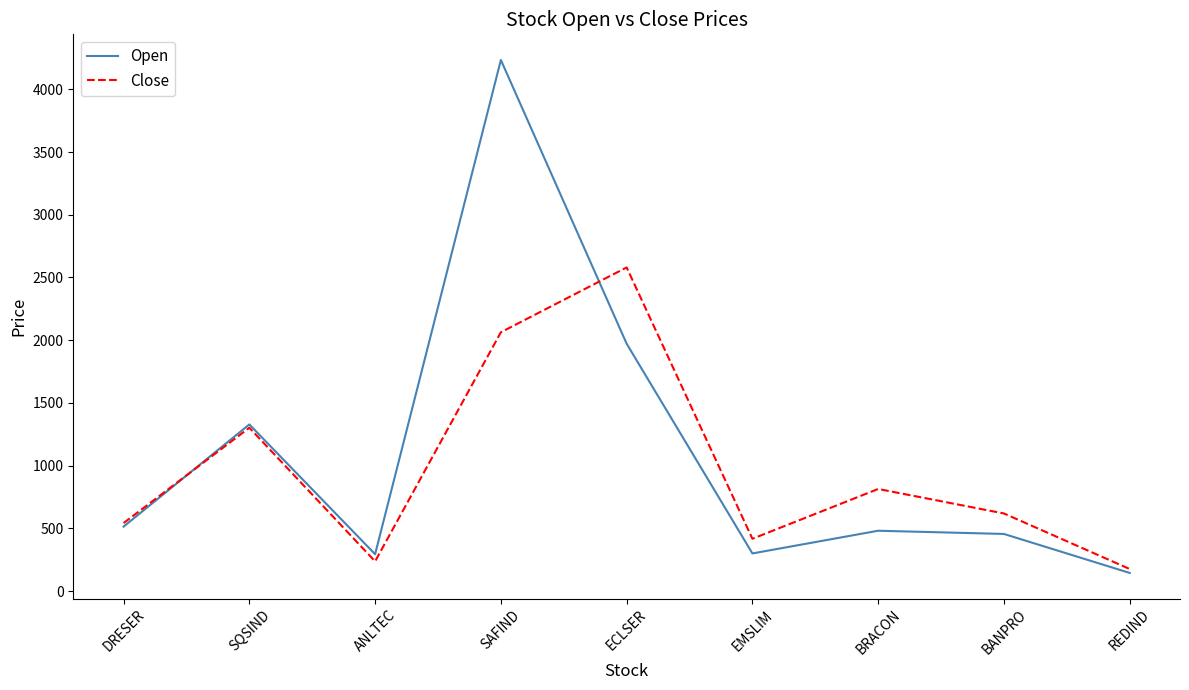

The Close series shows 814.0 at BRACON. True or false?

True